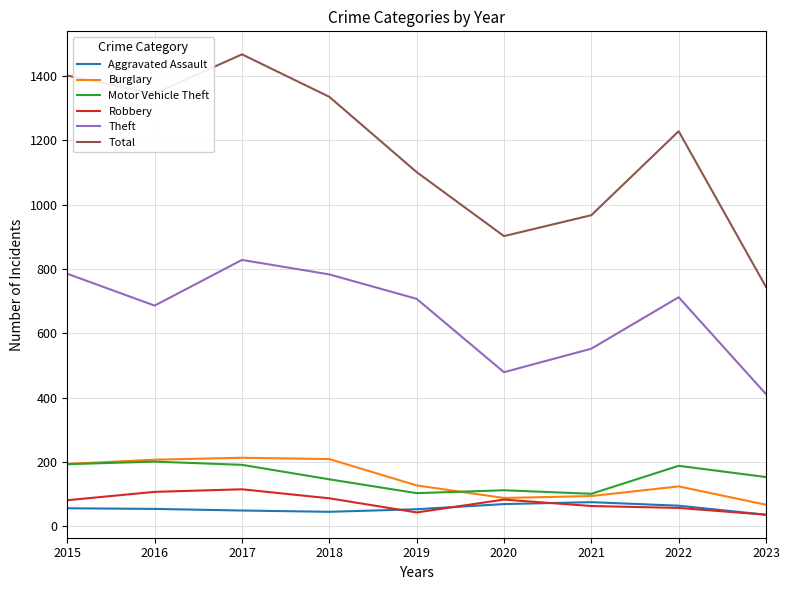

The value of Robbery at 2018 is 87. True or false?

True